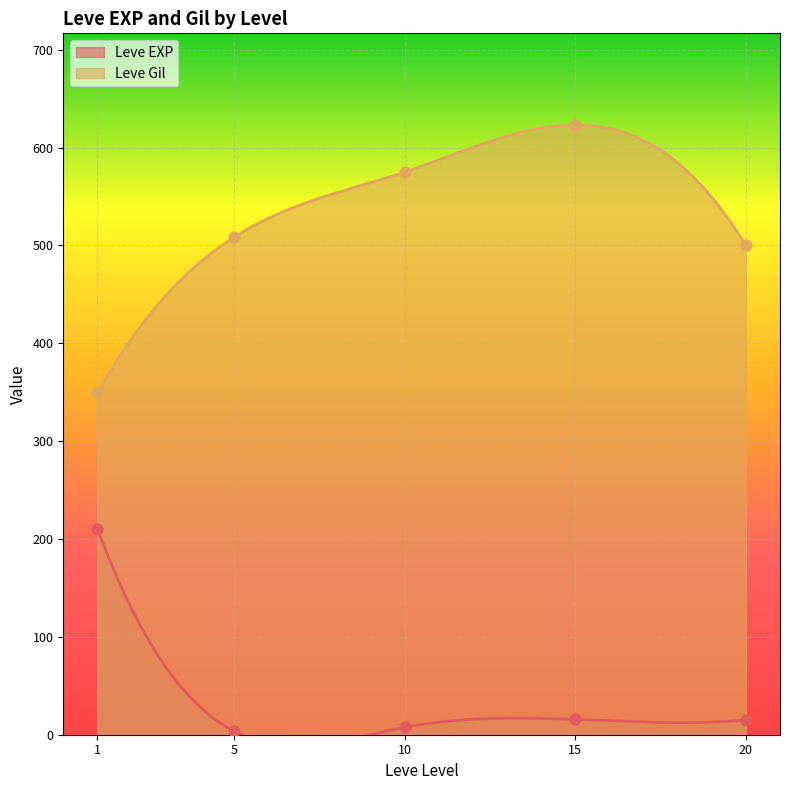

Is the value of Leve EXP at 5 greater than the value of Leve Gil at 10?

No